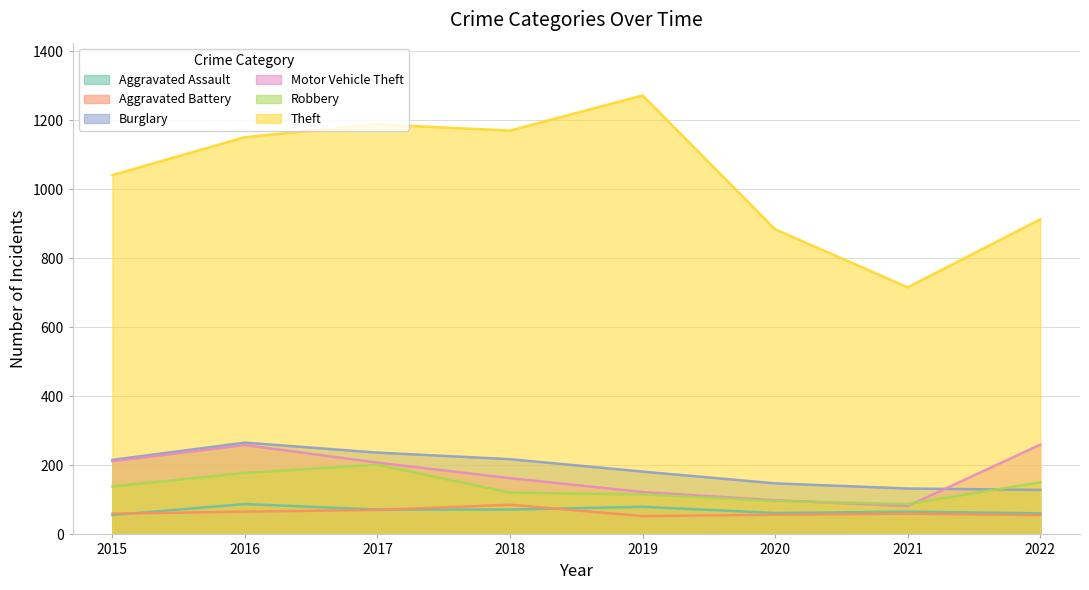

Is it true that Theft equals 716 at 2021?

True